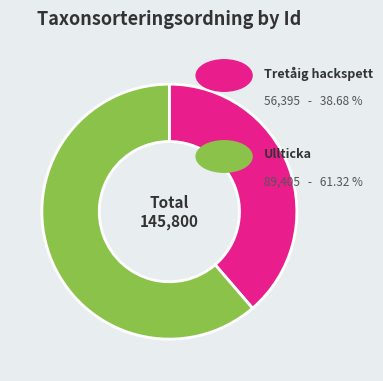

Does any single category account for the majority?

Yes